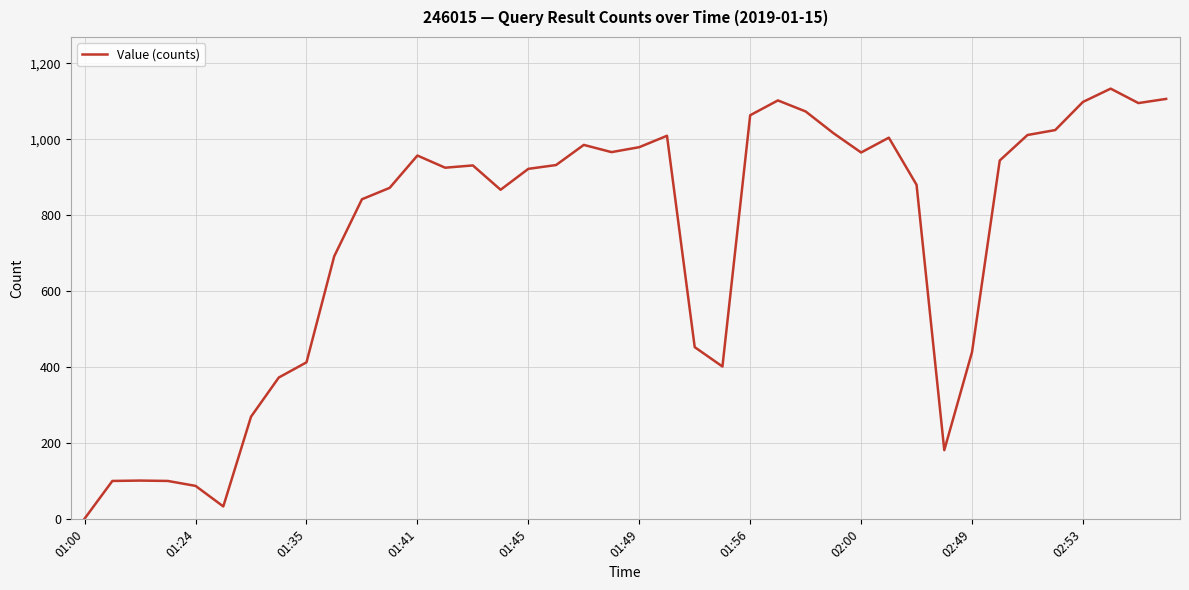

What is the maximum value shown in the chart?

1133